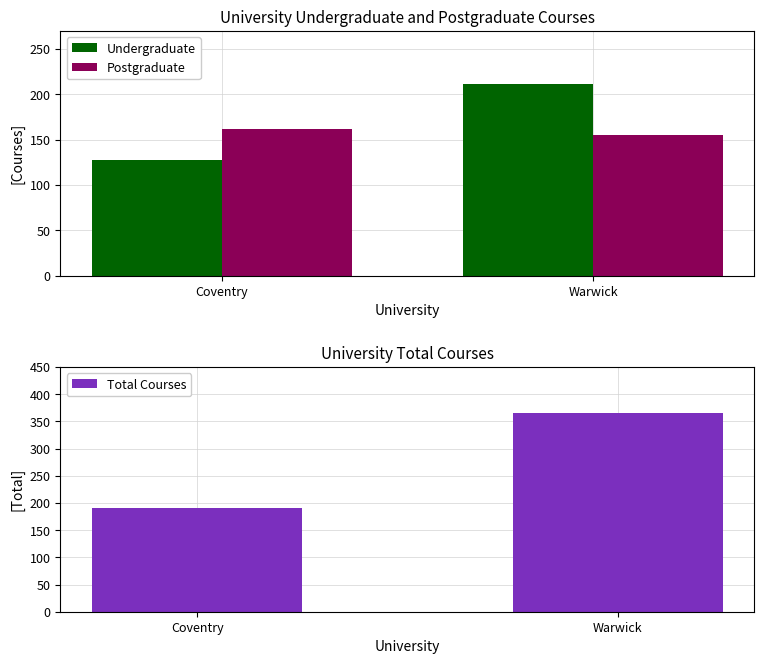

What is the sum of the Total Courses values at Coventry and Warwick?

556